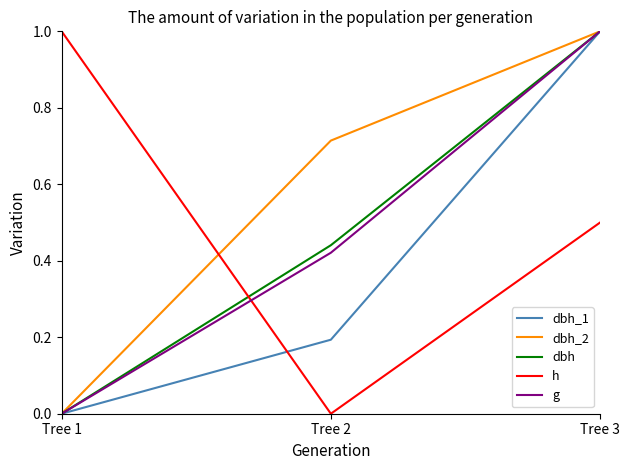

List the labels in order of h value, smallest first.

Tree 2, Tree 3, Tree 1